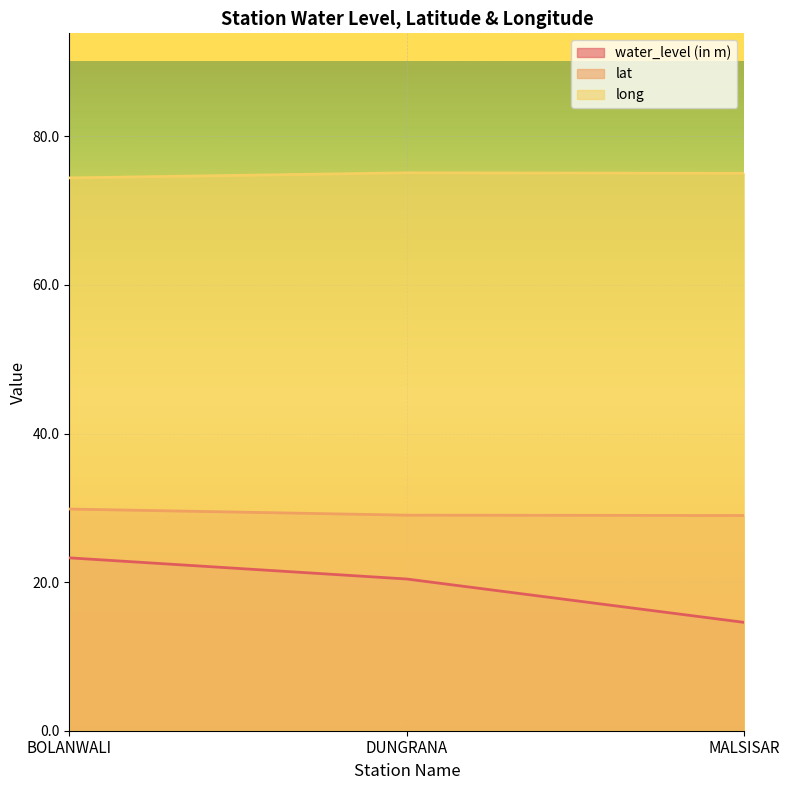

True or false: water_level (in m) has a value of 14.6 at MALSISAR.

True